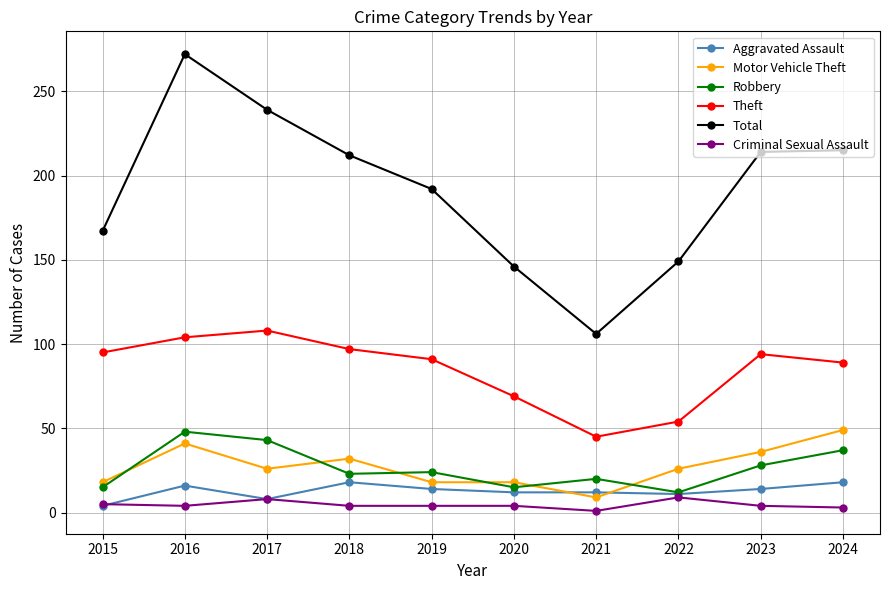

At how many categories does at least one series exceed 115?

9